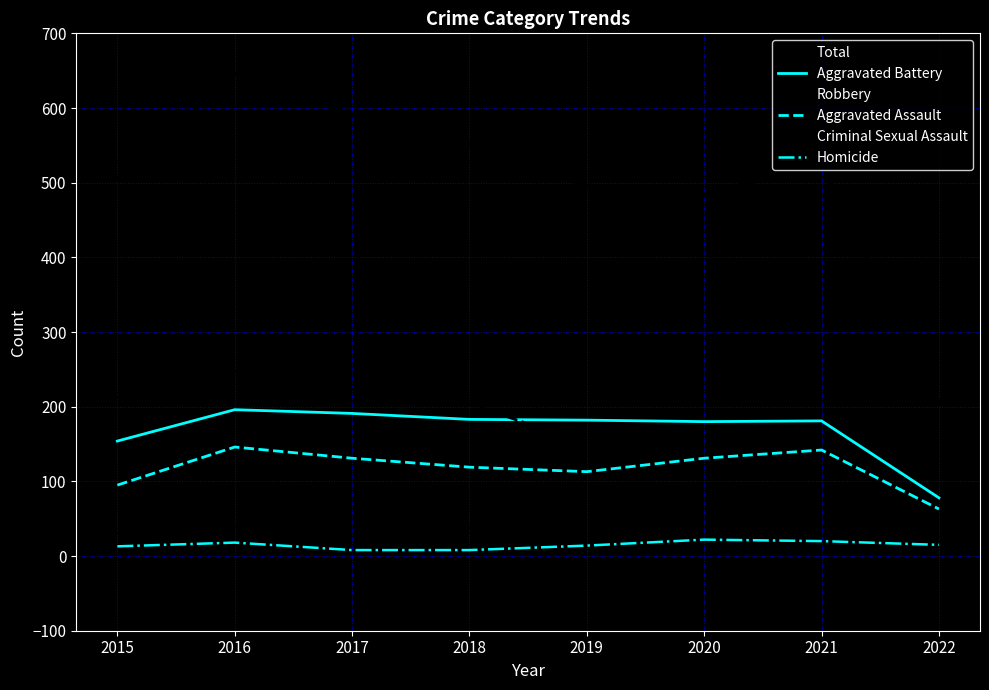

True or false: Criminal Sexual Assault and Aggravated Assault cross at least once.

False